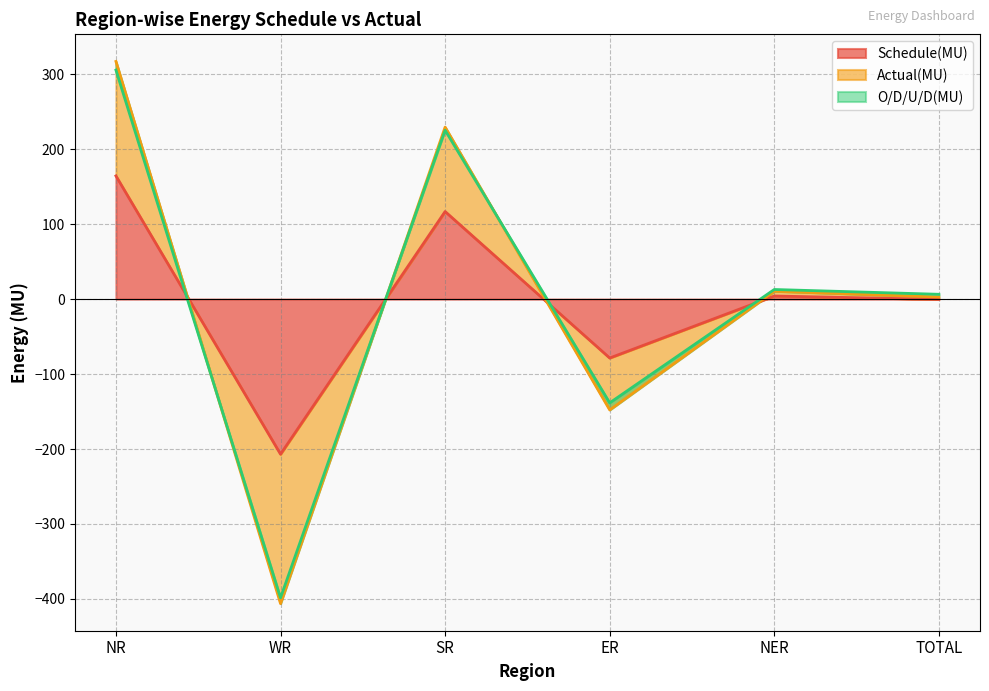

Between NR and ER, which is larger?

NR